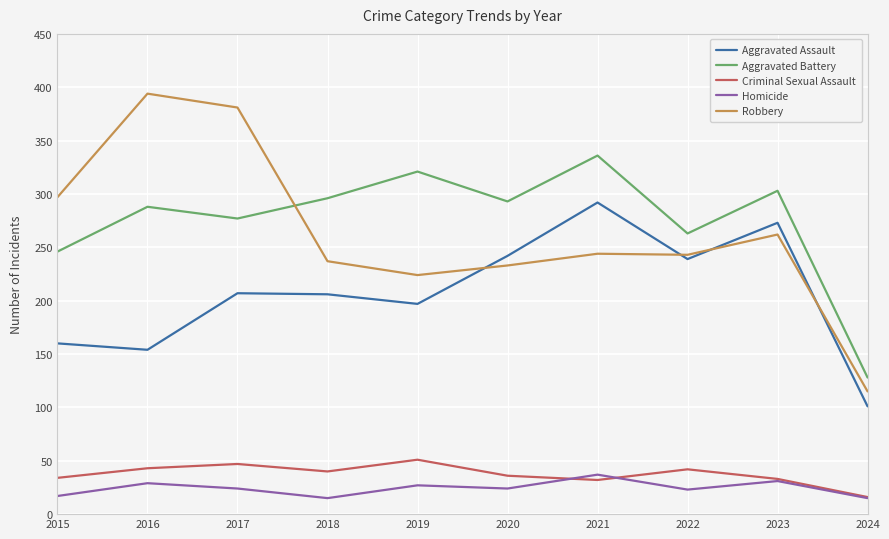

What is the sum of the Criminal Sexual Assault values at 2017 and 2021?

79